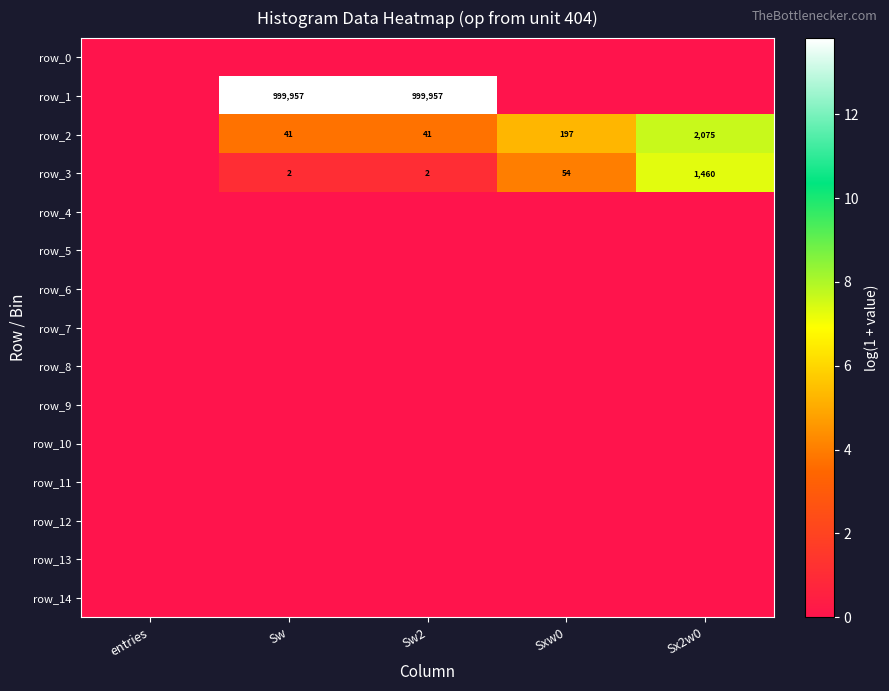

Rank the series by their maximum value, from highest to lowest.

row_1, row_2, row_3, row_0, row_4, row_5, row_6, row_7, row_8, row_9, row_10, row_11, row_12, row_13, row_14